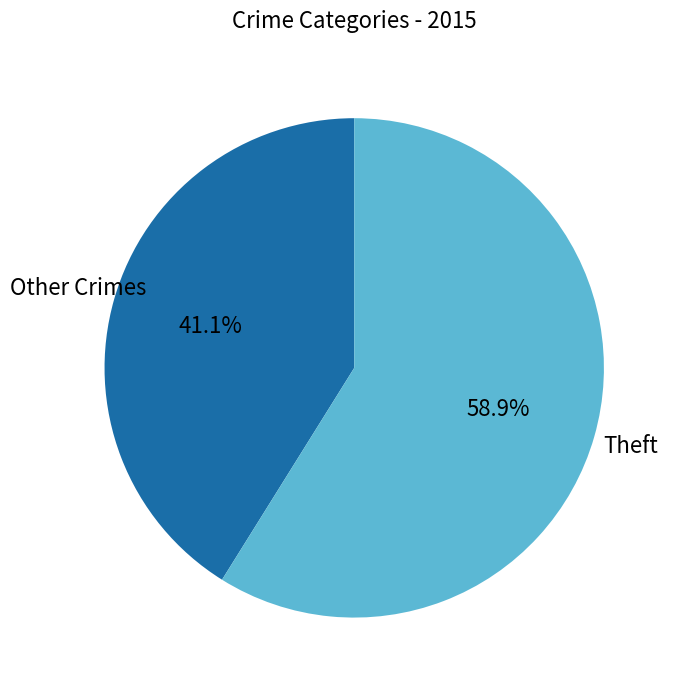

Is there any slice that represents more than half of the pie?

Yes